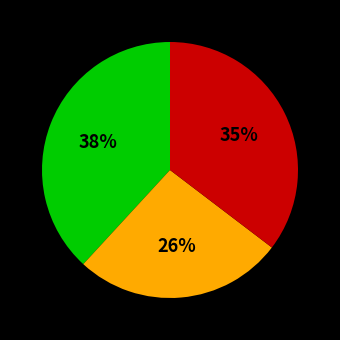

Does any single category account for the majority?

No